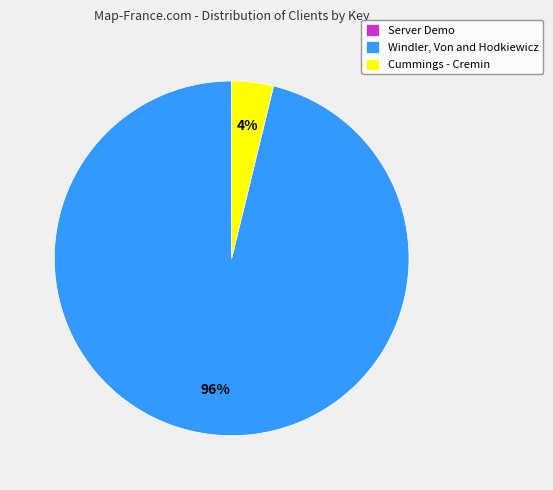

Is the sum of Cummings - Cremin and Windler, Von and Hodkiewicz greater than half?

Yes